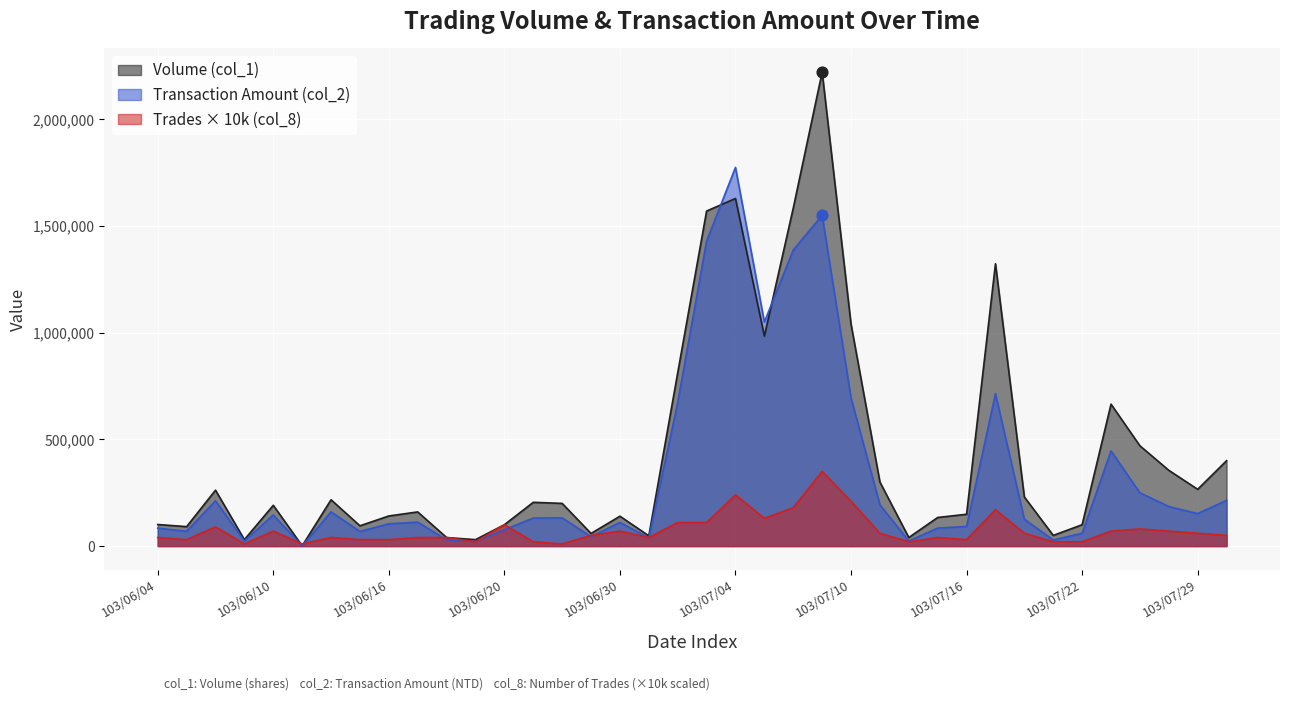

At which category is the sum across all series the highest?

103/07/09